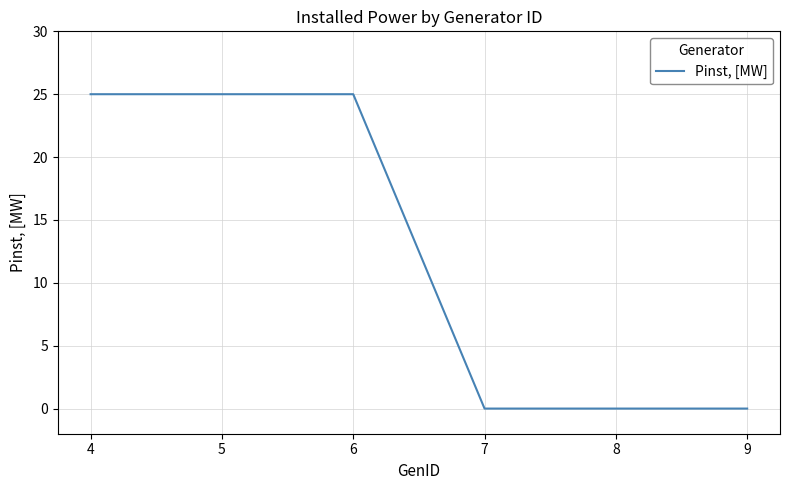

Count the number of categories in the chart.

6